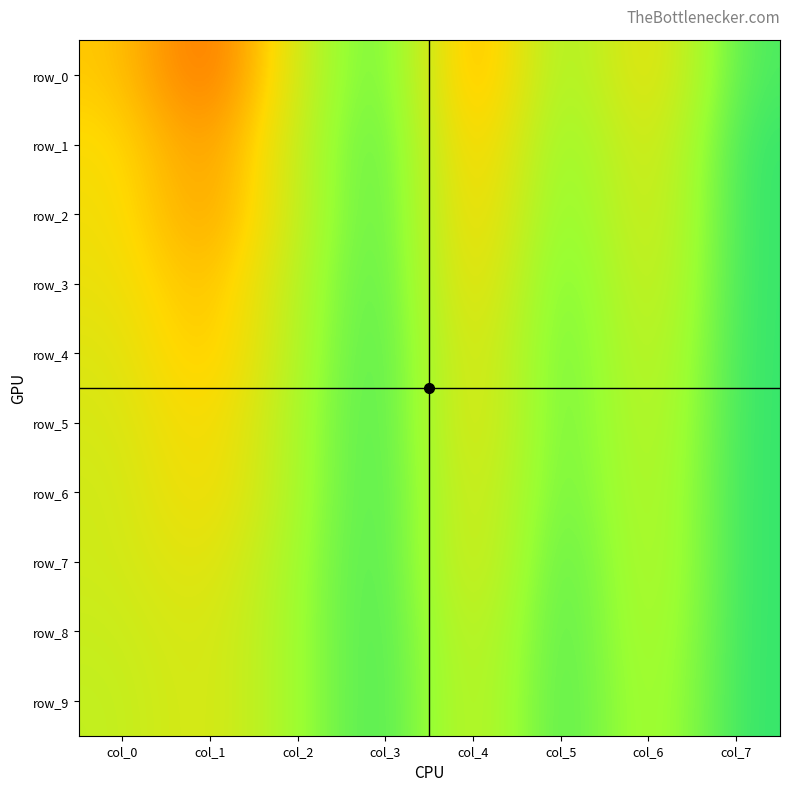

The row_6 series shows 0.2 at col_6. True or false?

False